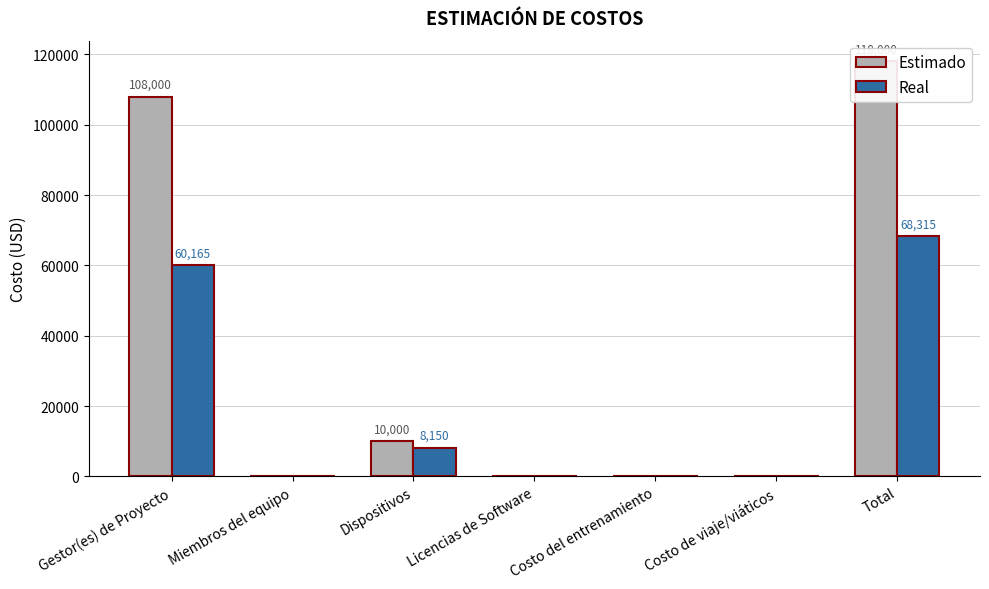

What are all the series names shown in the legend?

Estimado, Real